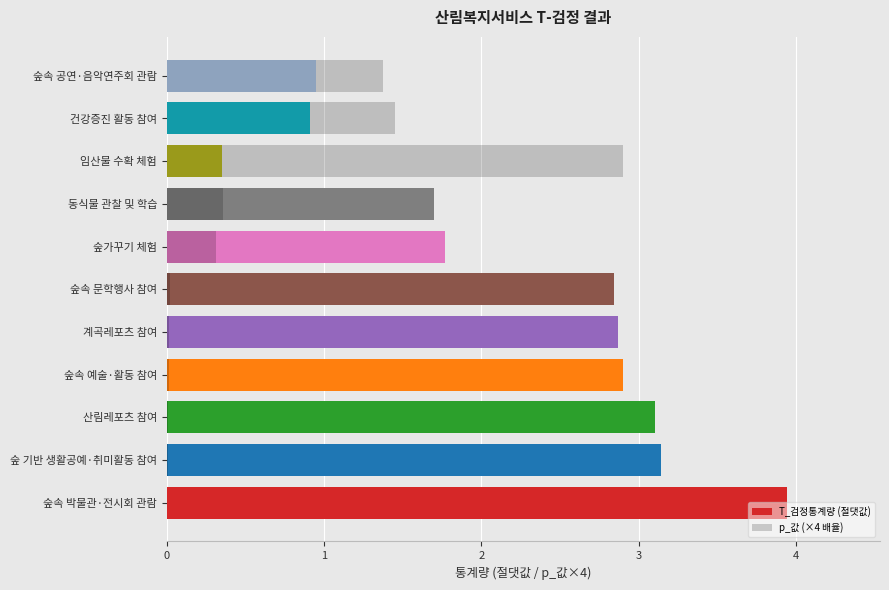

Which has a higher value, 1 or 5?

1